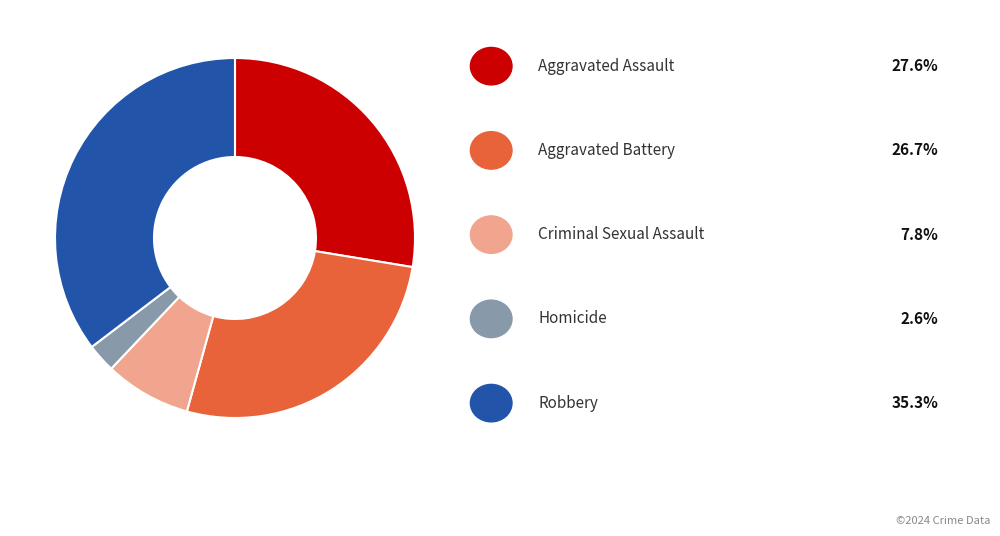

Is there any slice that represents more than half of the pie?

No